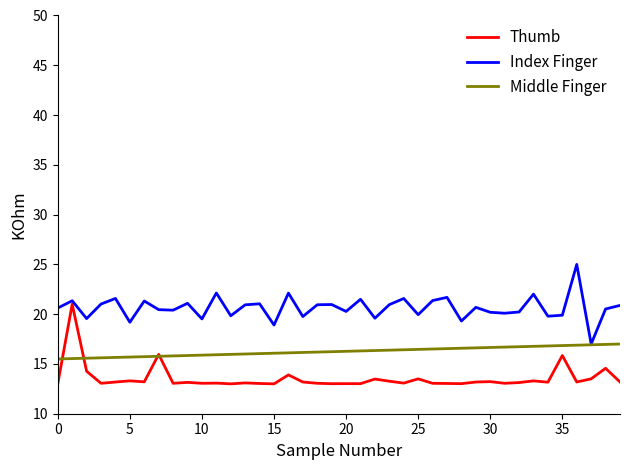

Which series has the largest total across all categories?

Index Finger